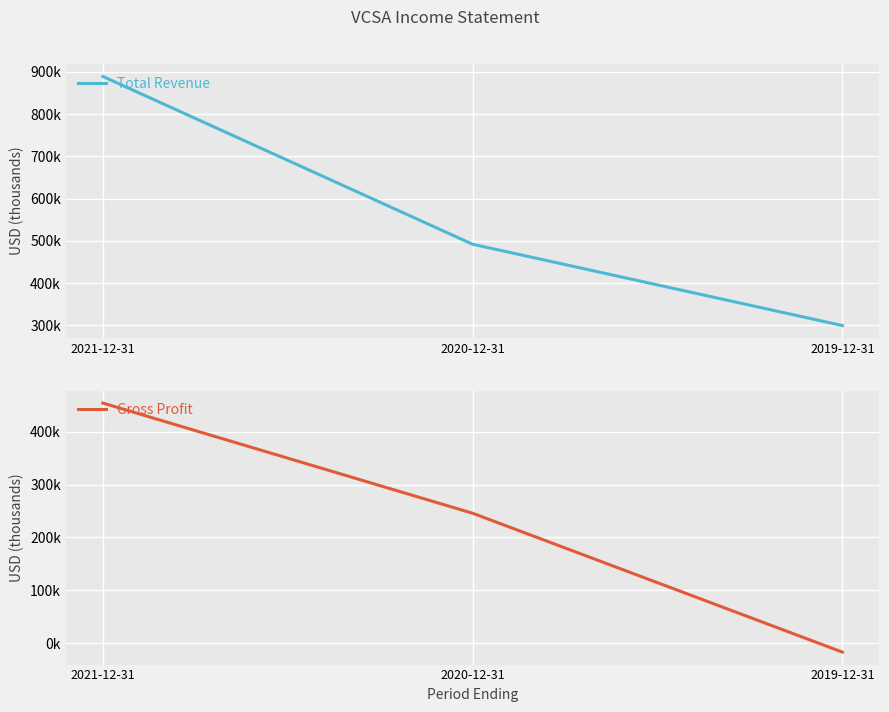

Count the Total Revenue values in the range 299300 to 889100.

3